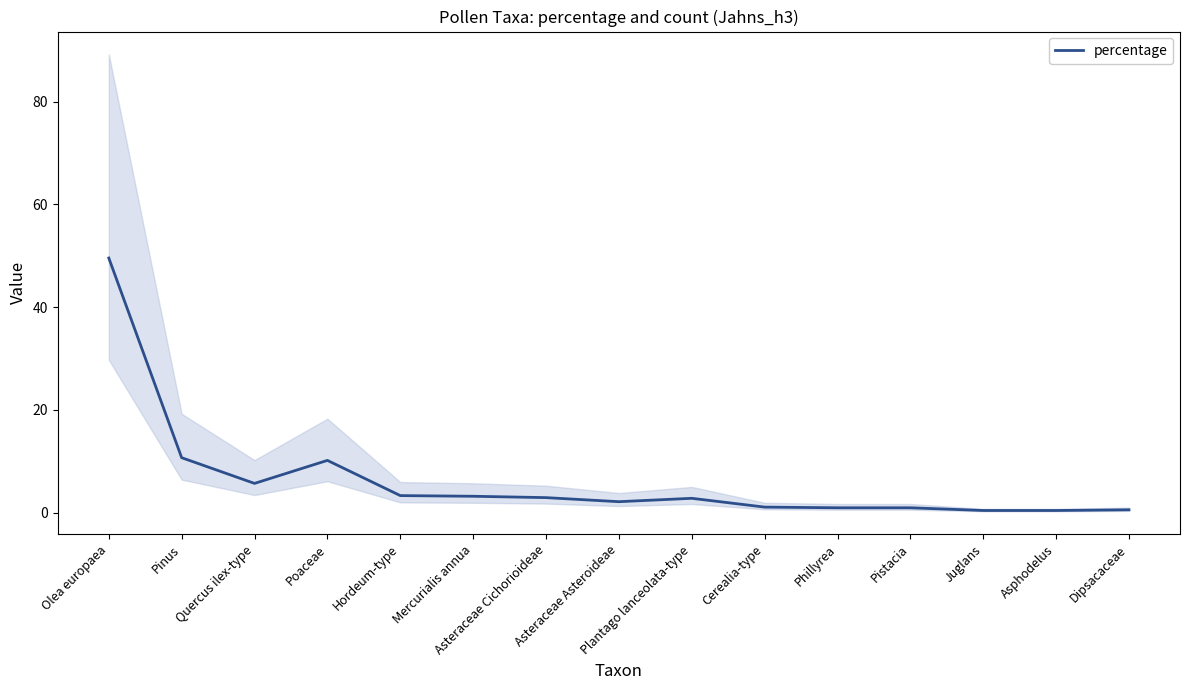

List the labels in order of value, largest first.

Olea europaea, Pinus, Poaceae, Quercus ilex-type, Hordeum-type, Mercurialis annua, Asteraceae Cichorioideae, Plantago lanceolata-type, Asteraceae Asteroideae, Cerealia-type, Phillyrea, Pistacia, Dipsacaceae, Juglans, Asphodelus